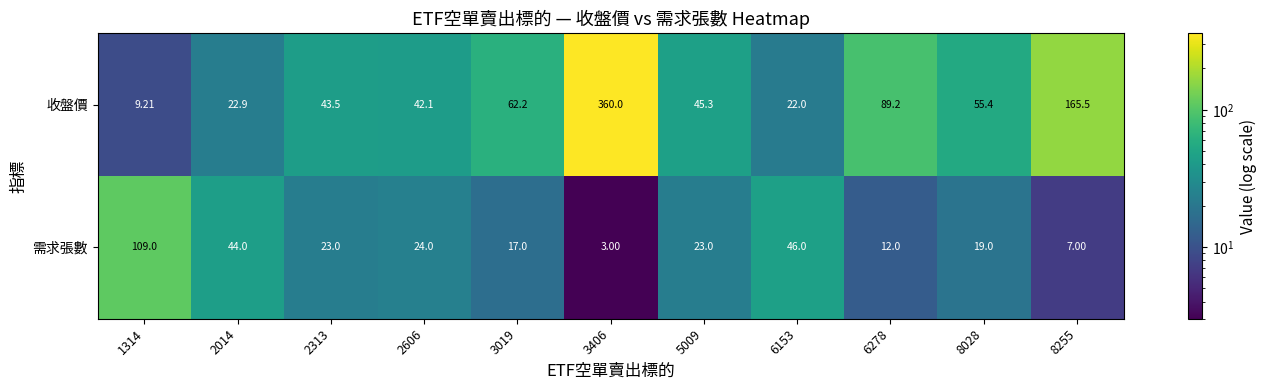

List the series in order of their peak value, highest first.

收盤價, 需求張數